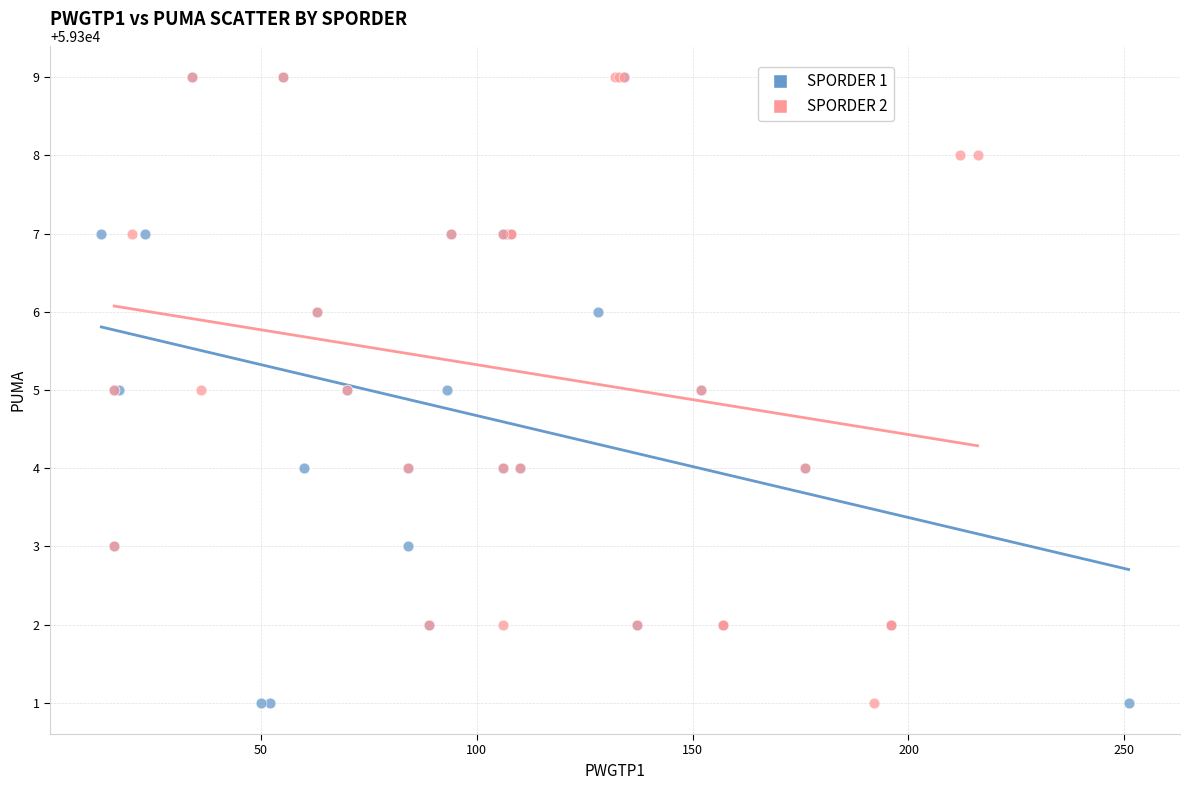

What are all the series names shown in the legend?

SPORDER 1, SPORDER 2